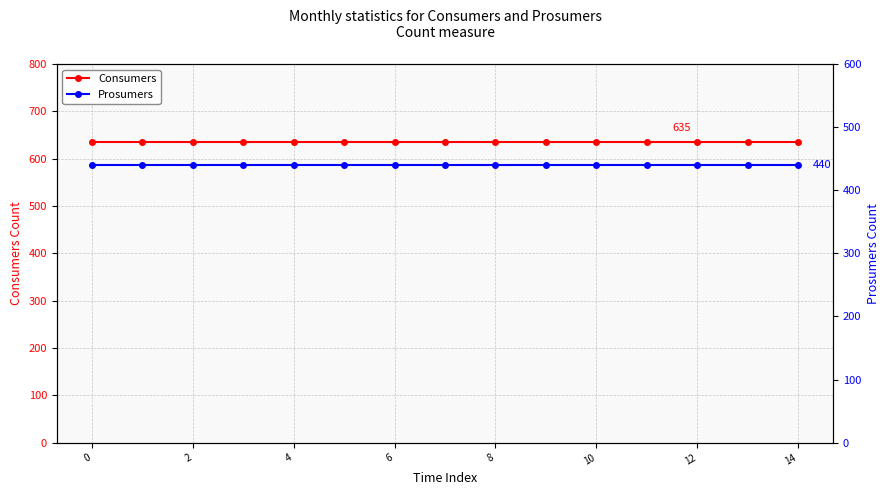

What is the label of the 9th point from the left?

8